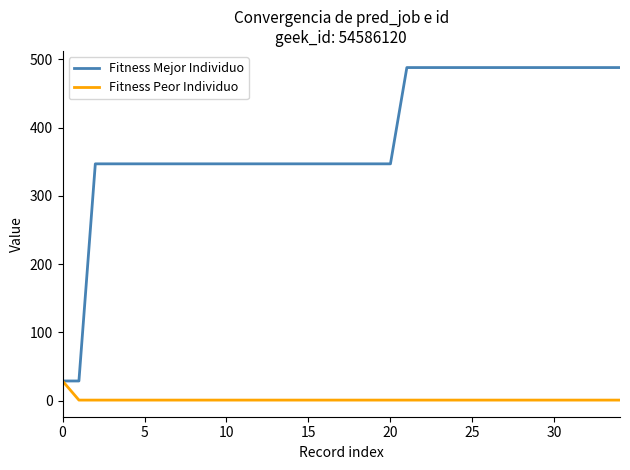

Which series has the widest spread of values?

Fitness Mejor Individuo